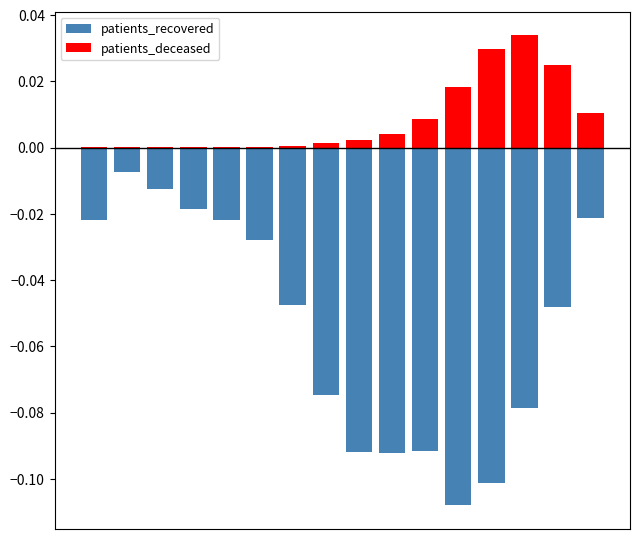

Which category has the highest value across all series?

13